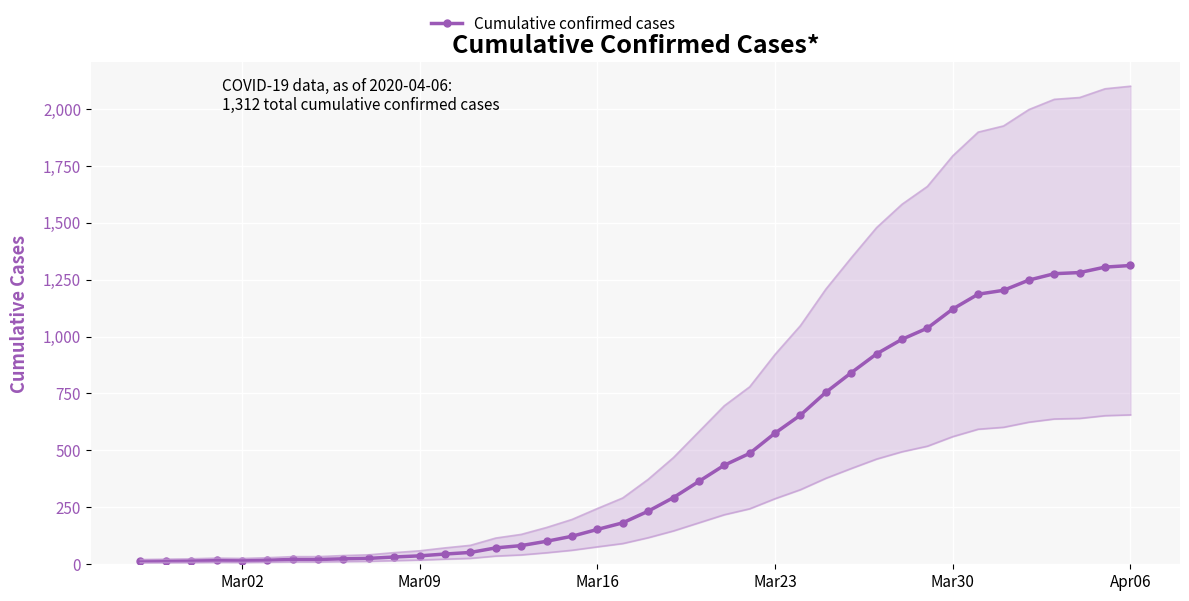

How many data points in Cumulative confirmed cases are less than 233?

20